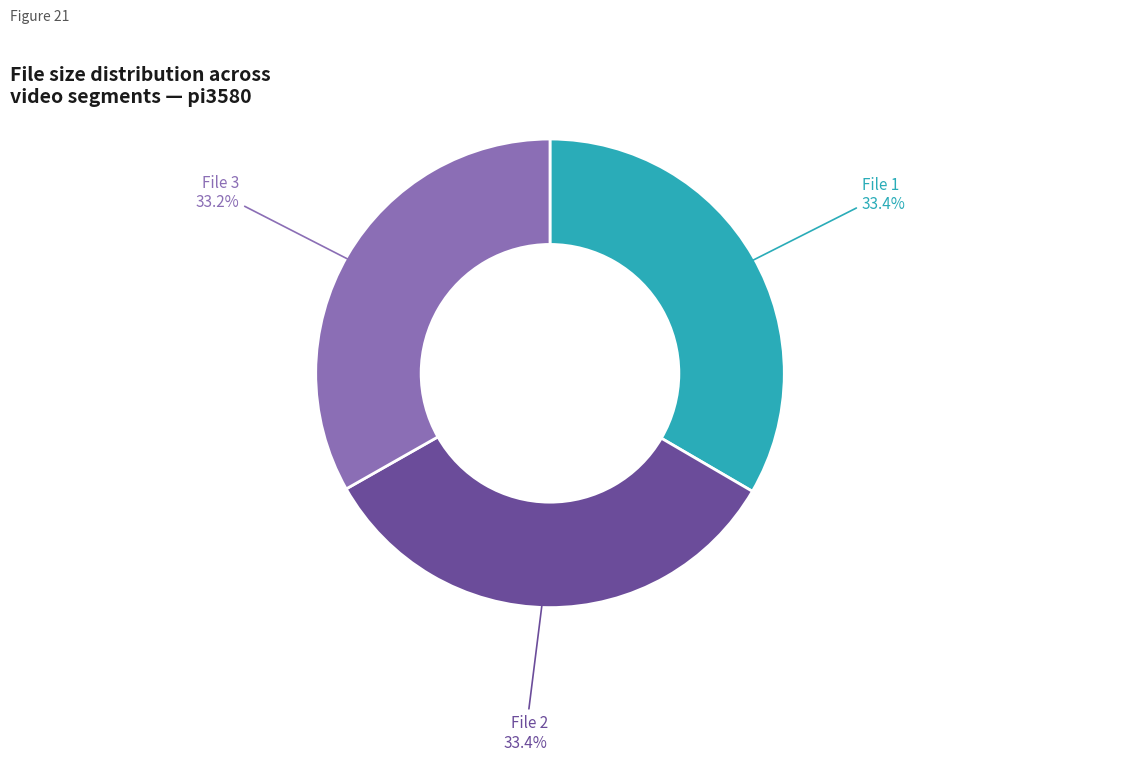

Is there any slice that represents more than half of the pie?

No